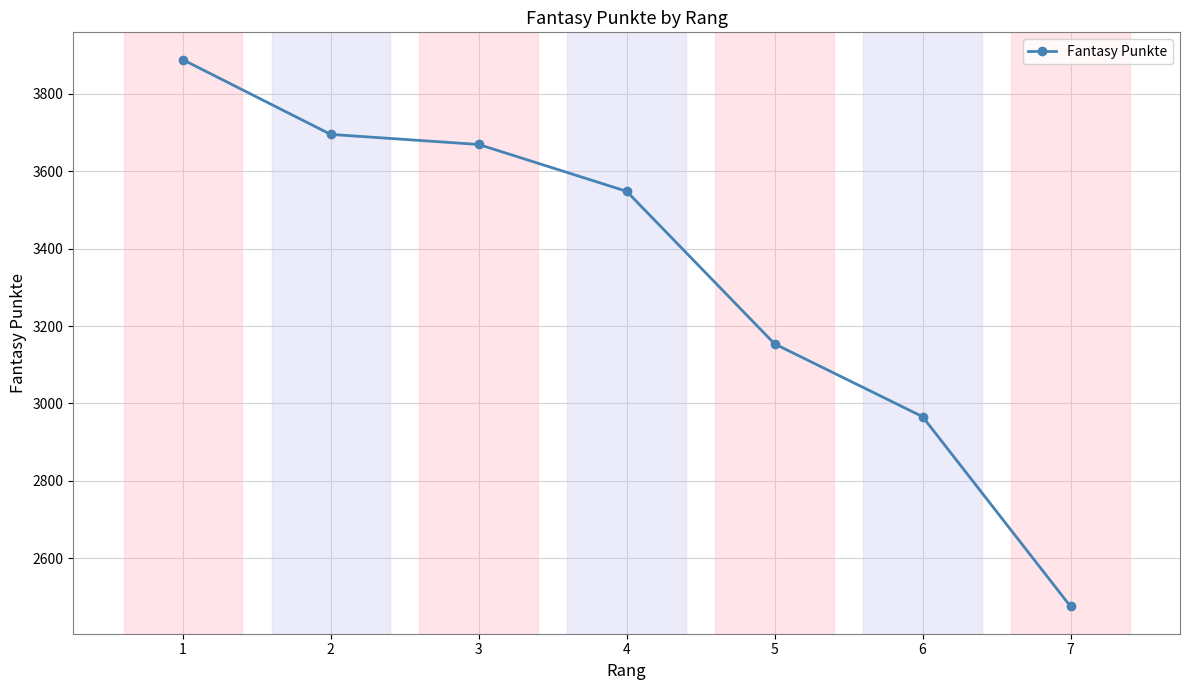

How many lines are shown in the chart?

1